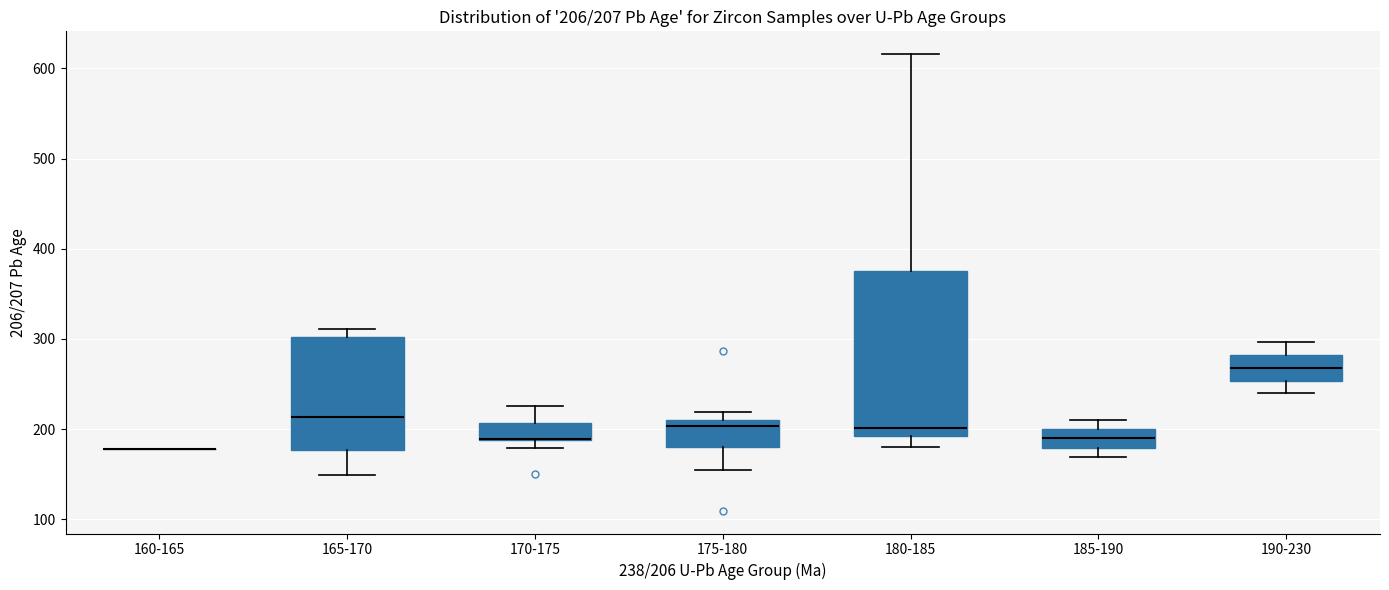

Comparing the boxes themselves (not the whiskers), which one is the tallest?

180-185